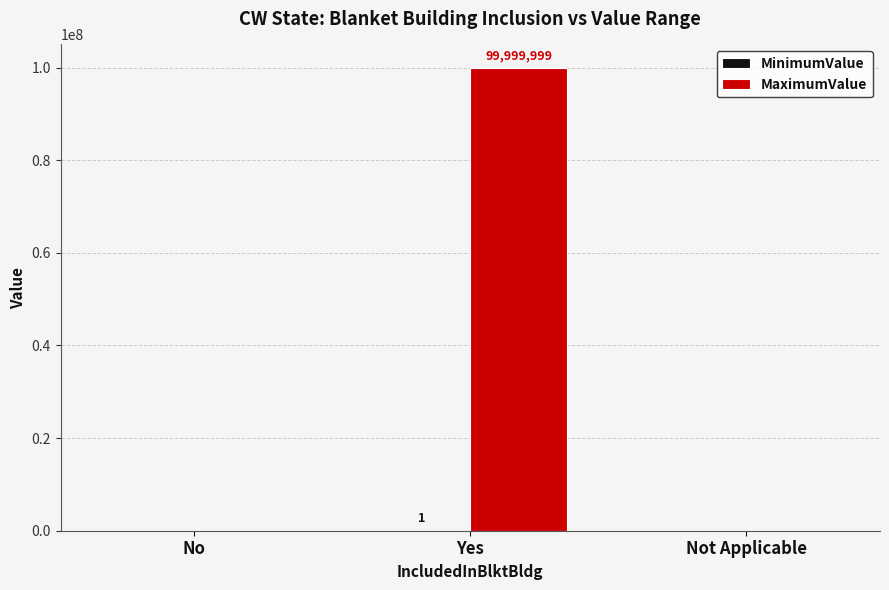

Which label corresponds to the largest value in the chart?

Yes